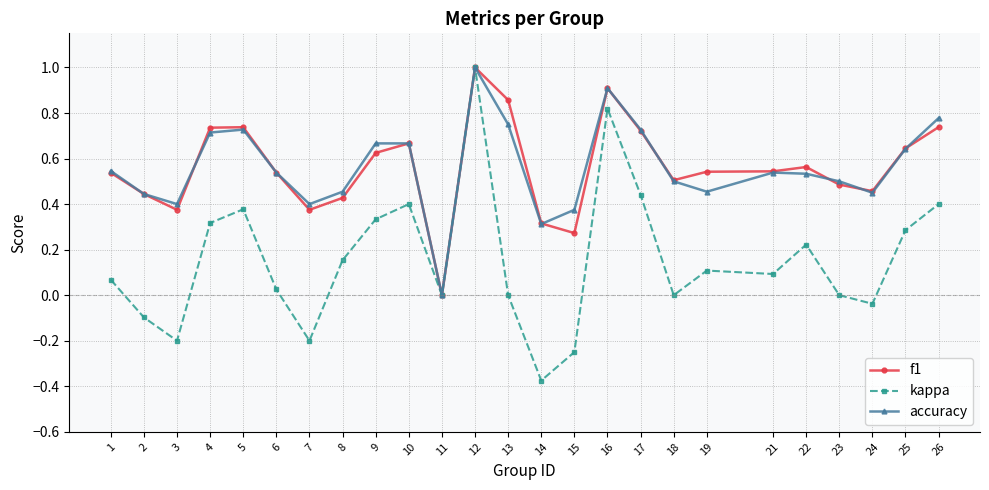

How many series are shown in this chart?

3